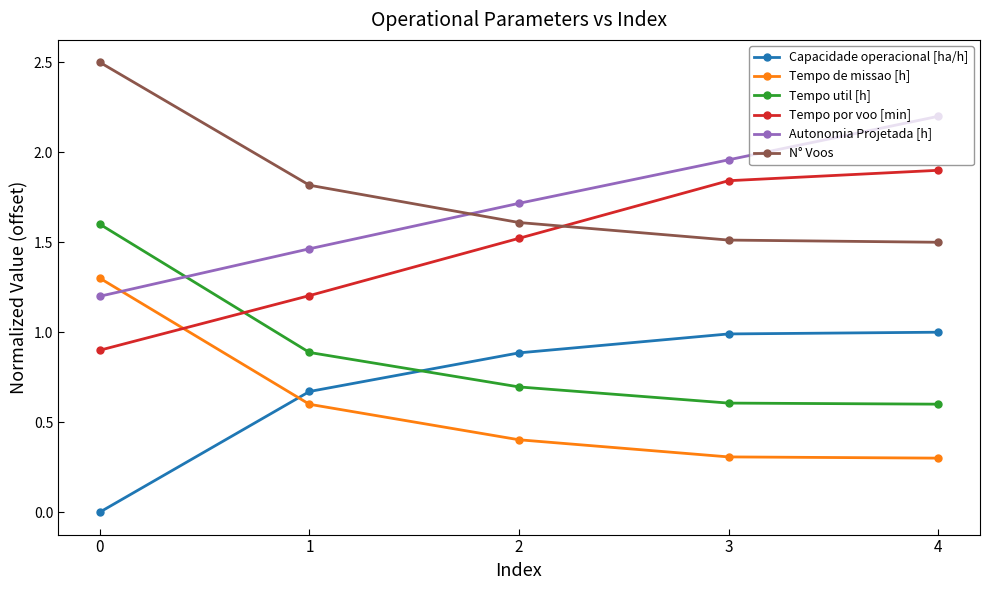

True or false: Tempo util [h] has more than 2 interior local peaks.

False